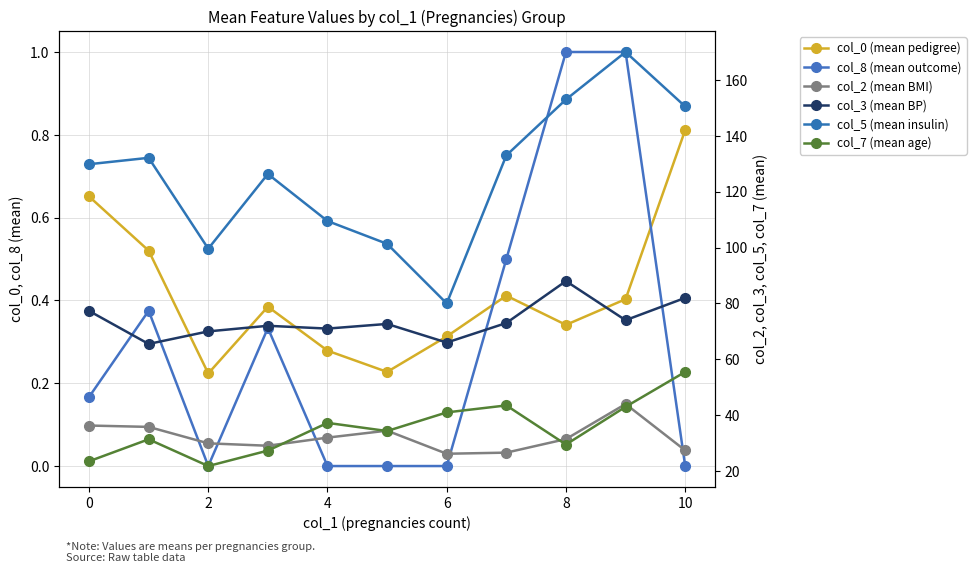

Which series has the largest total across all categories?

col_5 (mean insulin)